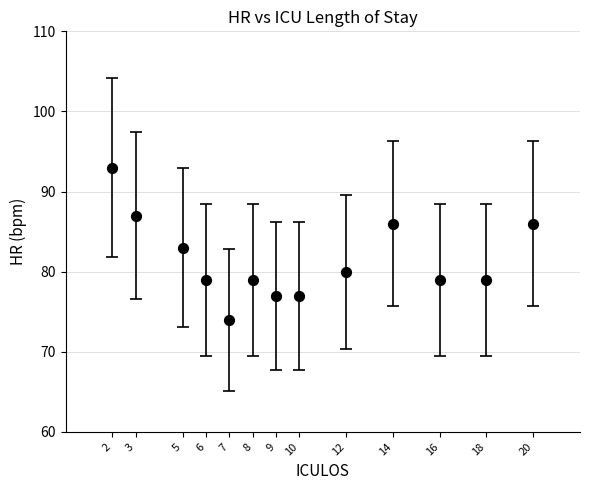

What is the range of Y values (max minus min)?

19